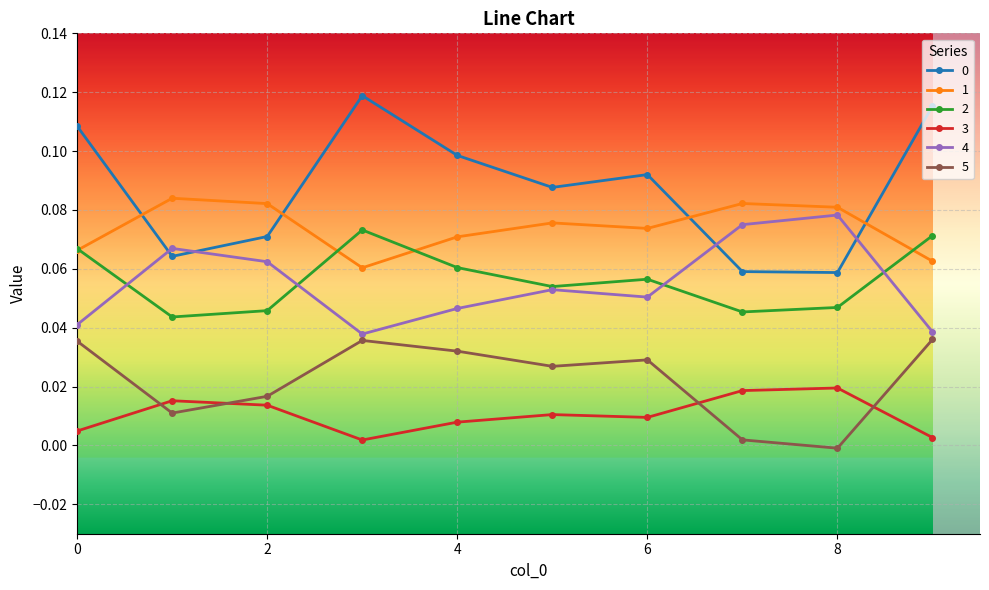

True or false: 3 and 0 intersect in this chart.

False